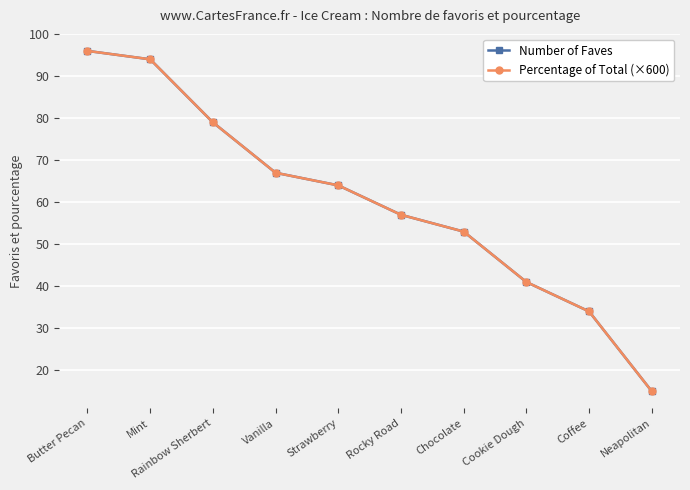

What is the greatest value displayed?

96.0